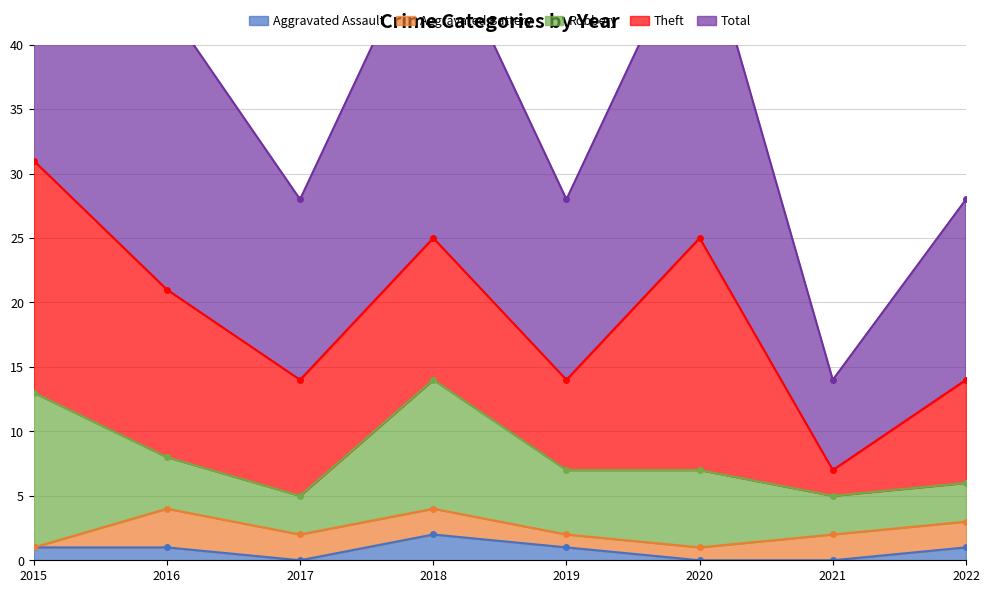

List the series in order of their peak value, lowest first.

Aggravated Assault, Aggravated Battery, Robbery, Theft, Total